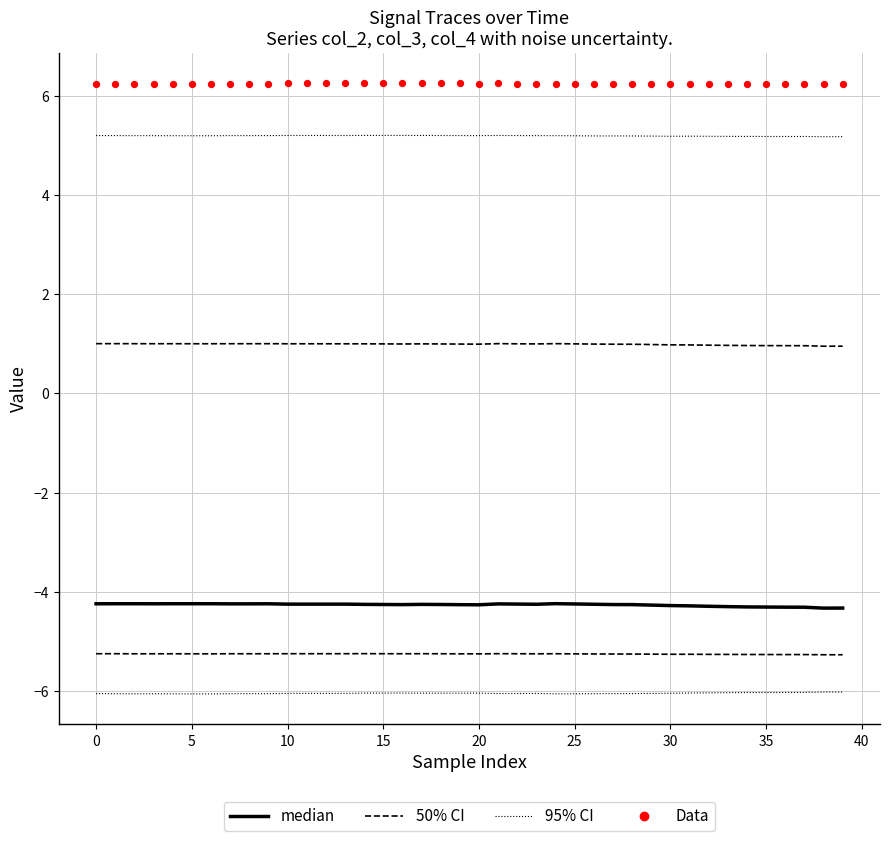

At which category is the sum across all series the highest?

21